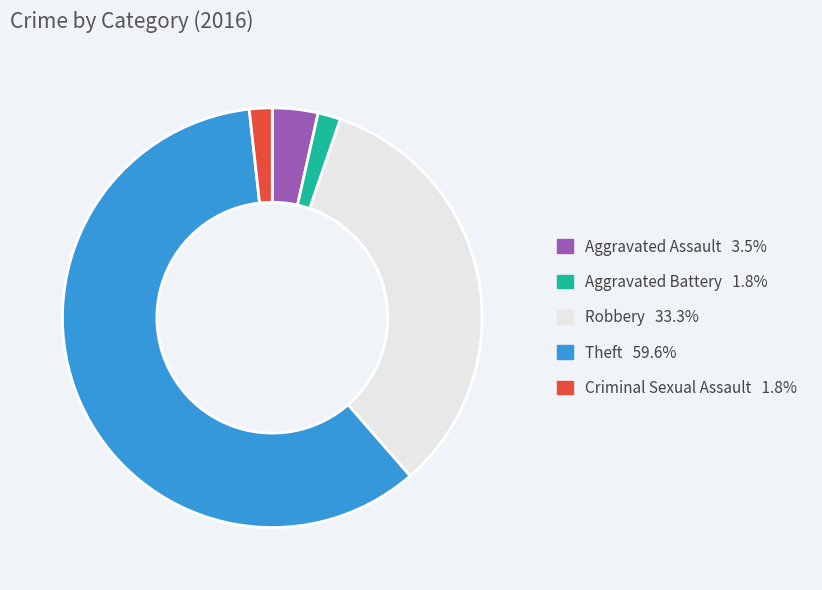

Which slice is the largest?

Theft